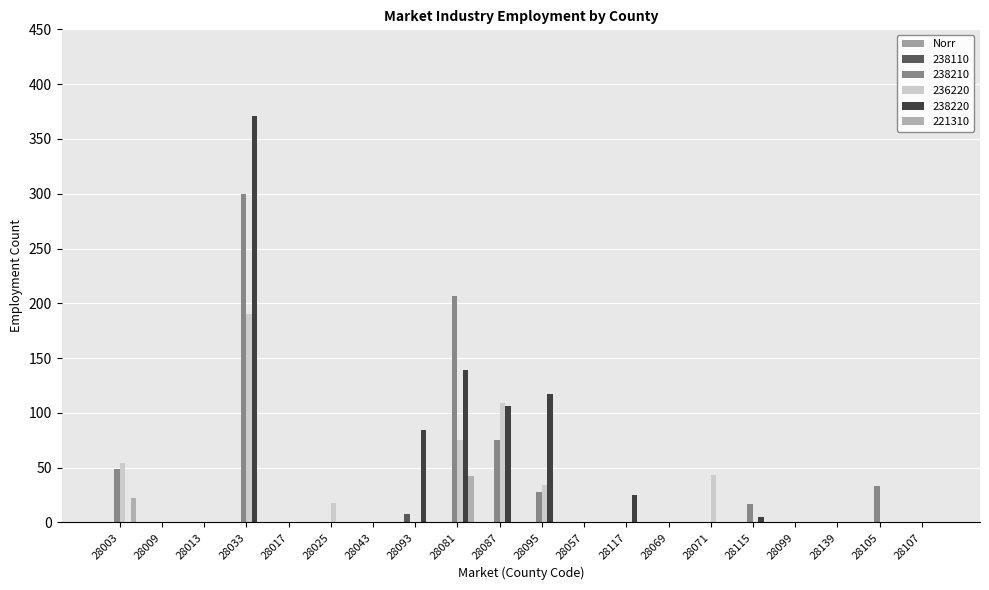

Which series has the largest range (max minus min)?

238220